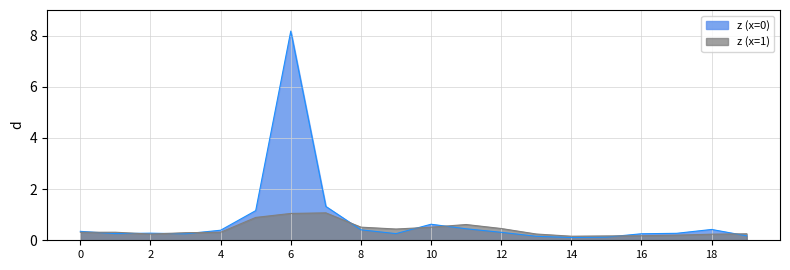

What is the difference between the highest and lowest values at 7?

0.3